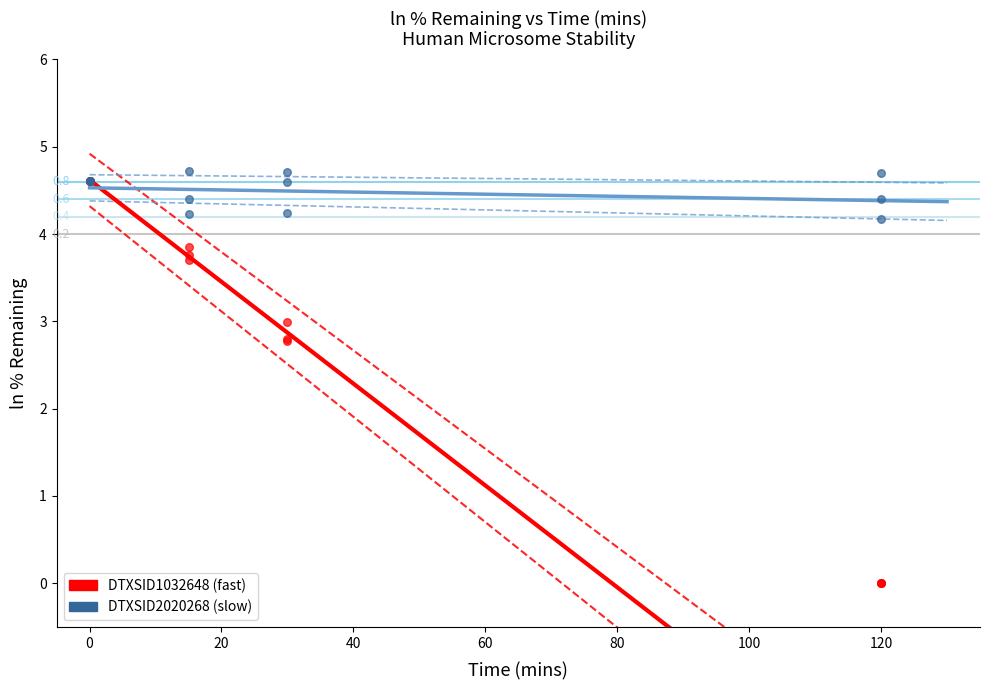

Which has a higher value, 11 or 100?

100